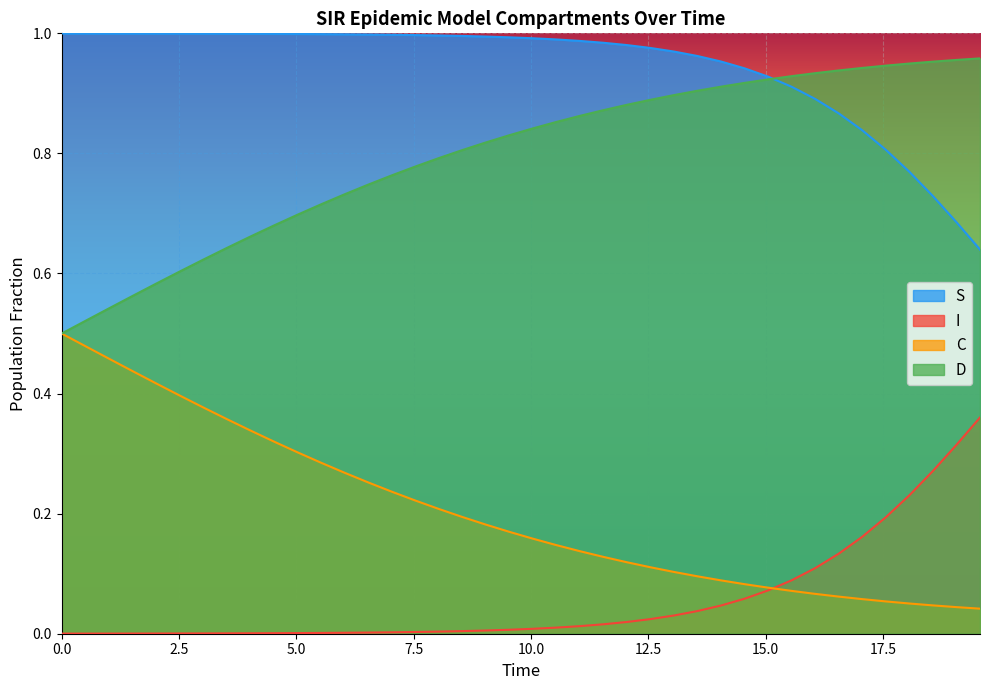

Which series ends up on top after the final intersection of C and S?

S